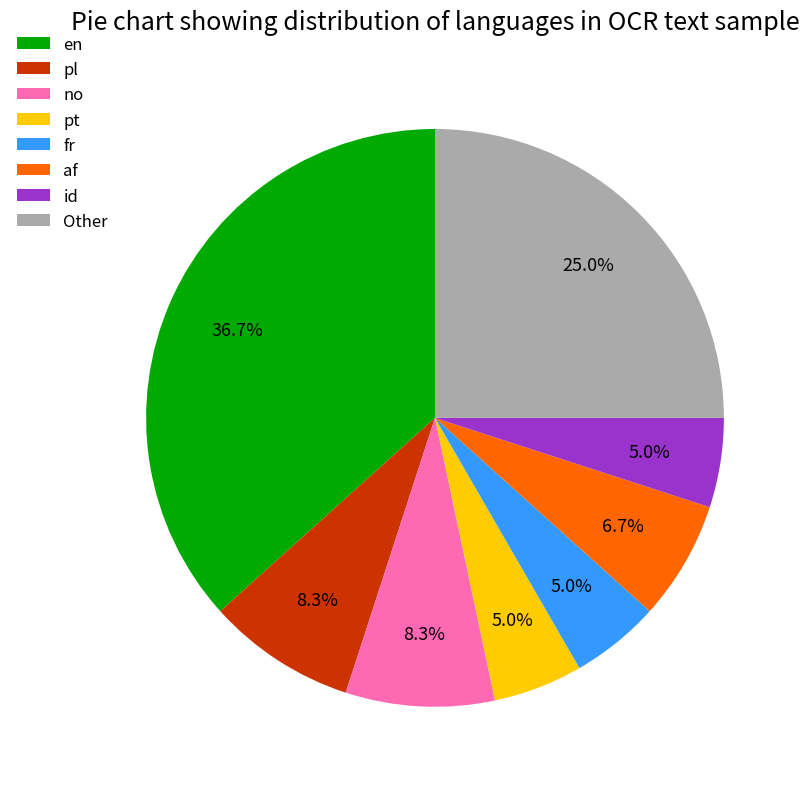

What is the largest slice in the pie chart?

en